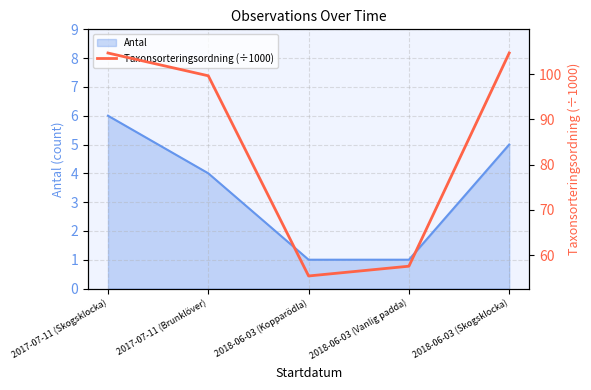

Which label corresponds to the smallest value in the chart?

2018-06-03 (Kopparödla)